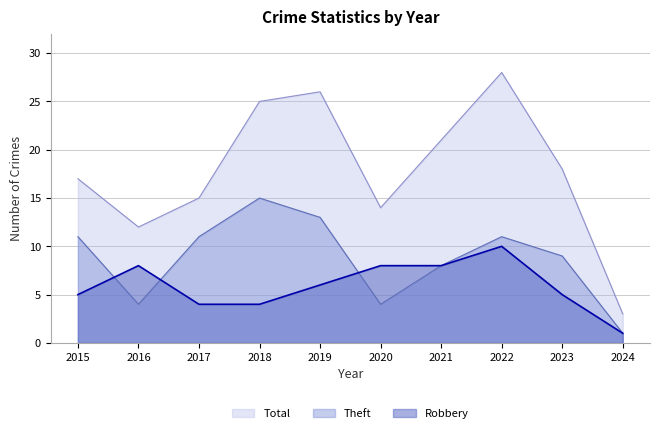

True or false: Theft and Robbery intersect in this chart.

True